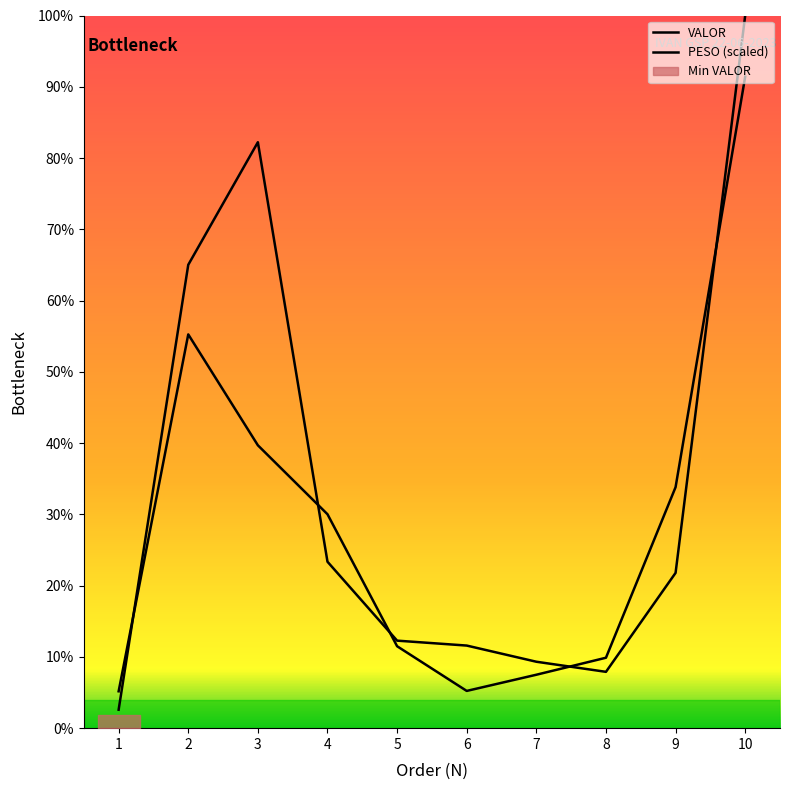

The PESO (scaled) series shows 423.1 at 7. True or false?

False